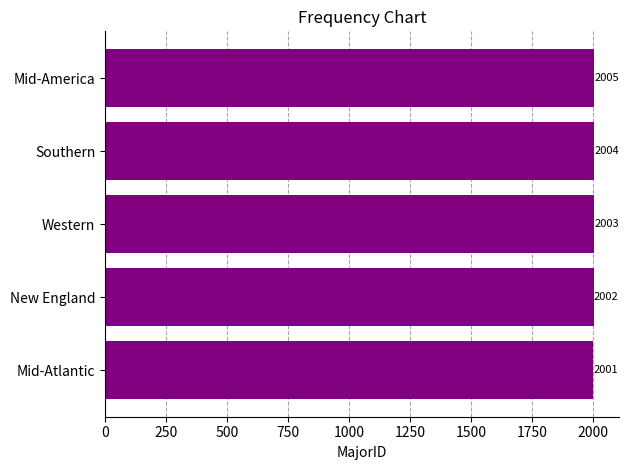

What is the change in value from New England to Southern?

+2